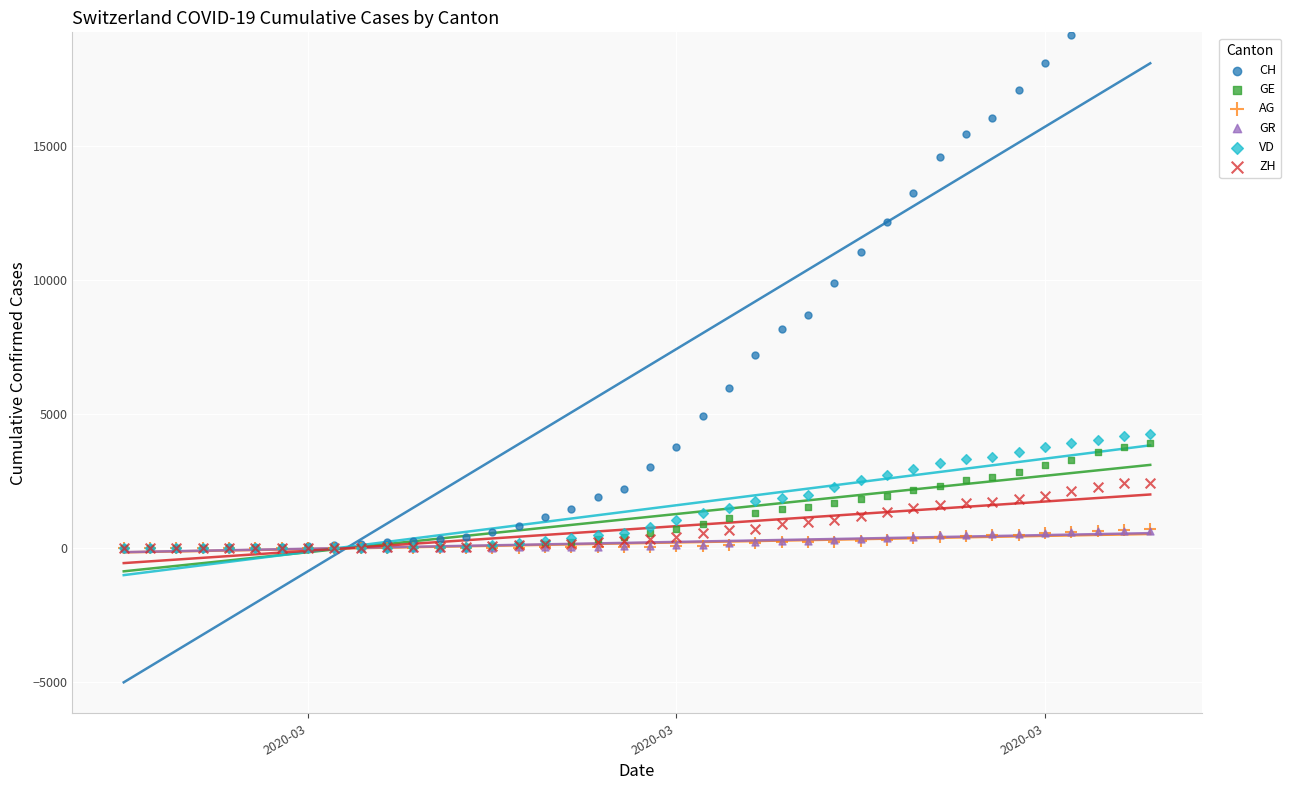

Which series reaches the maximum Y coordinate?

CH